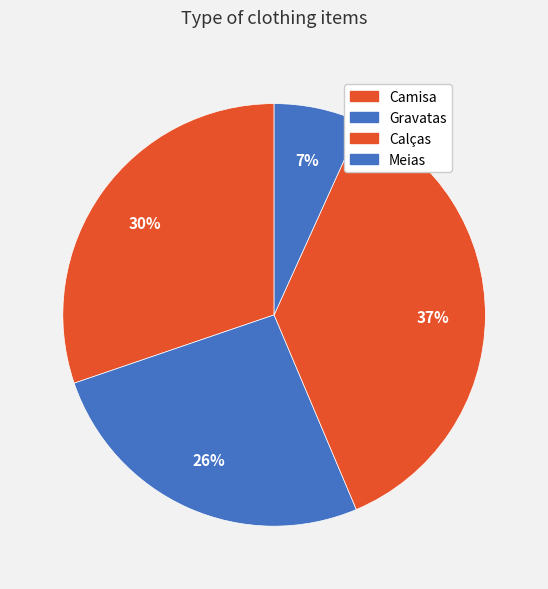

True or false: Camisa accounts for 30% of the total.

True